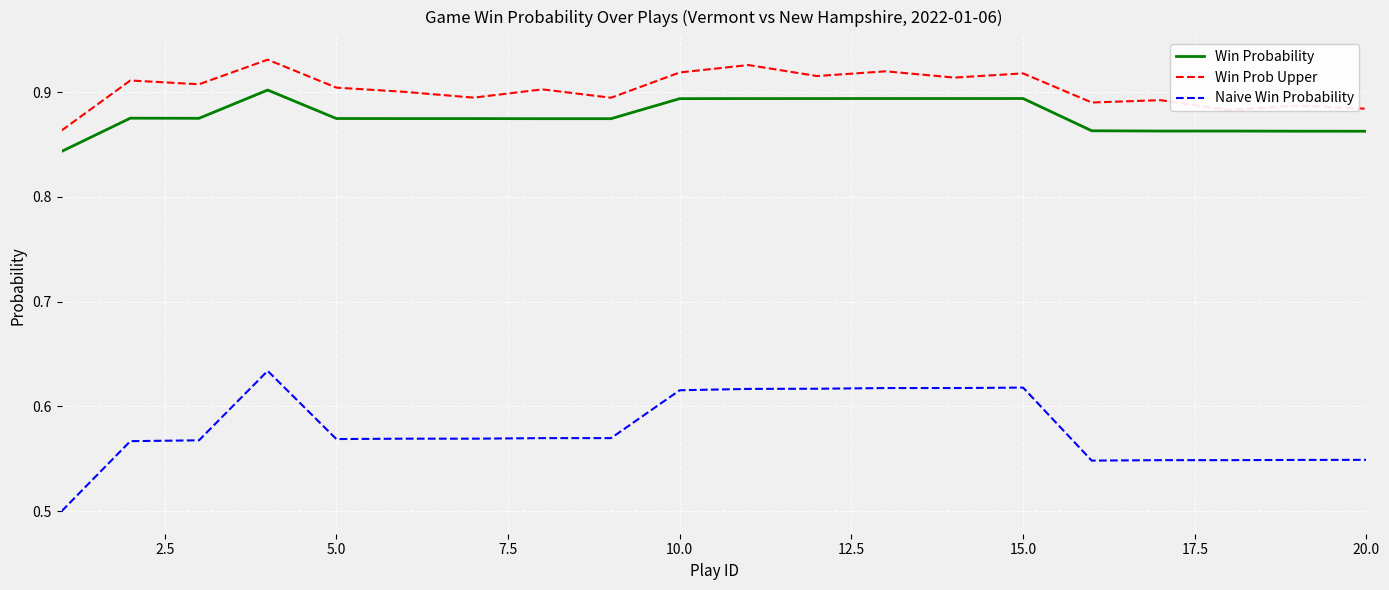

What is the difference between the maximum and minimum values in the Win Probability series?

0.1